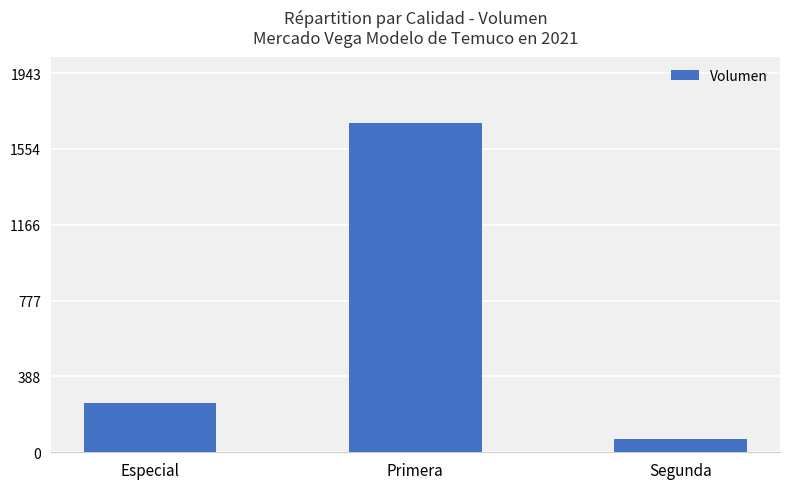

Does the chart contain any negative values?

No